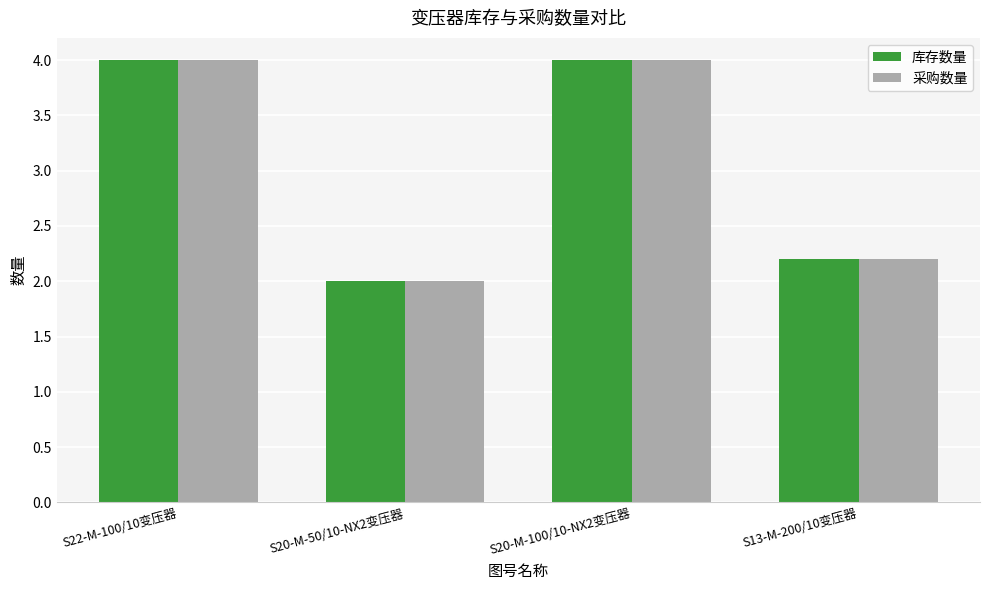

What is the smallest value displayed?

2.0